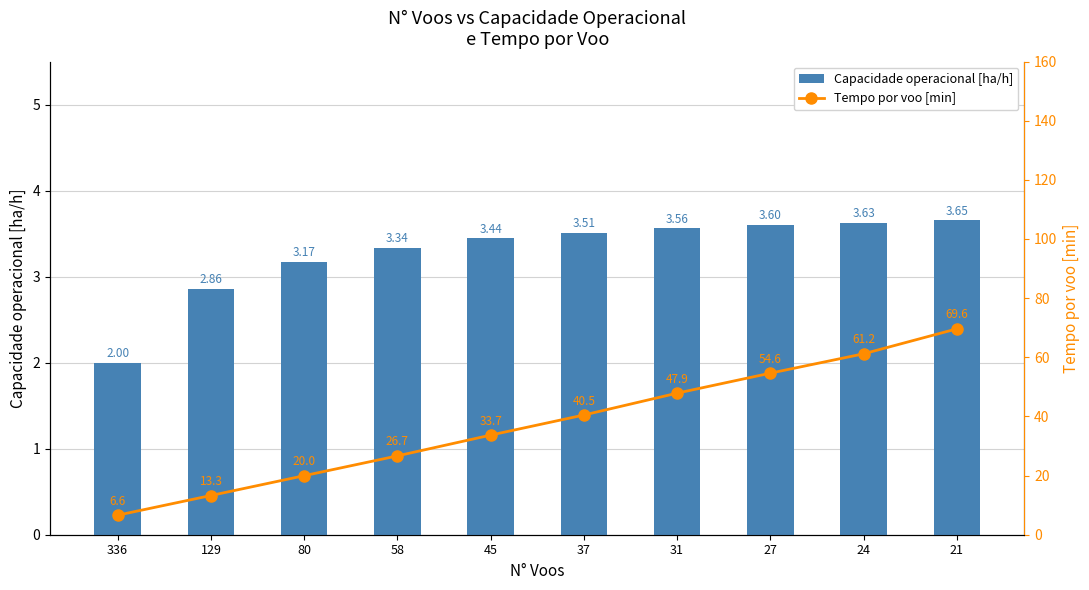

What is the value of the Capacidade operacional [ha/h] bar at the 9th from the left?

3.6